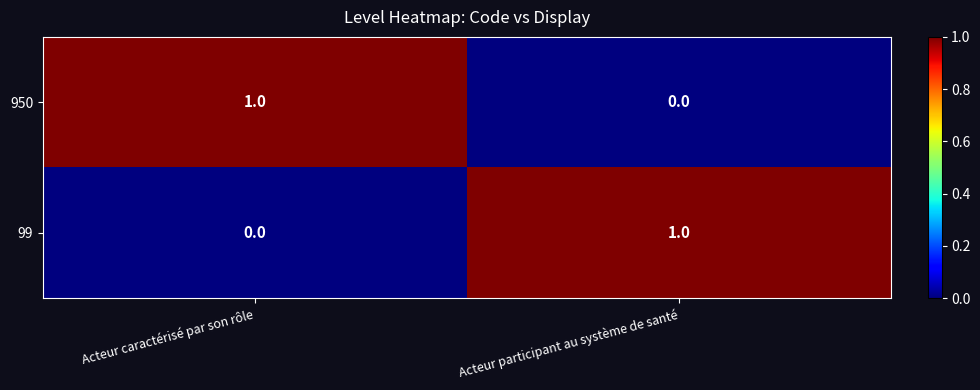

Rank the series at Acteur caractérisé par son rôle from highest to lowest value.

950, 99